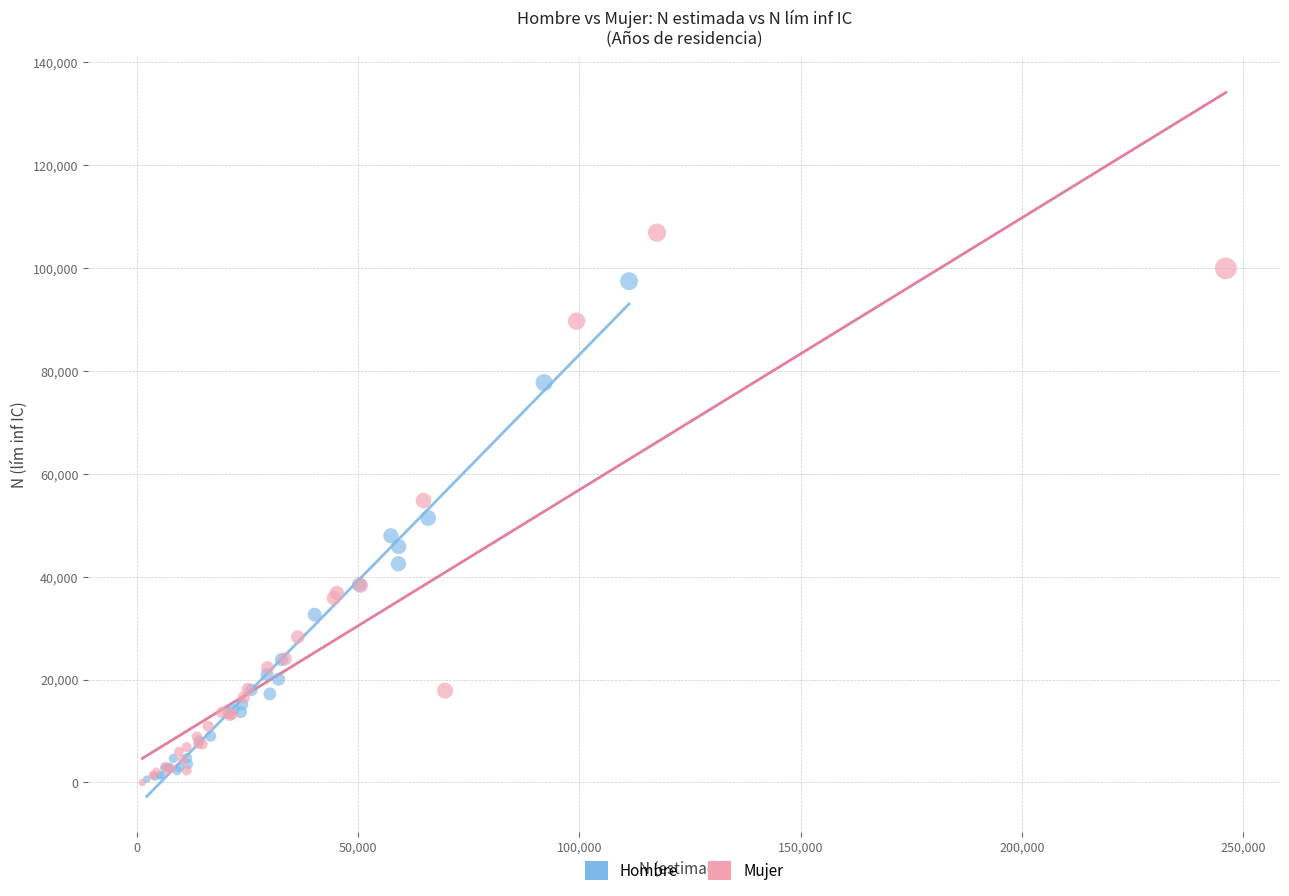

Which series has the largest Y range (max minus min)?

Mujer